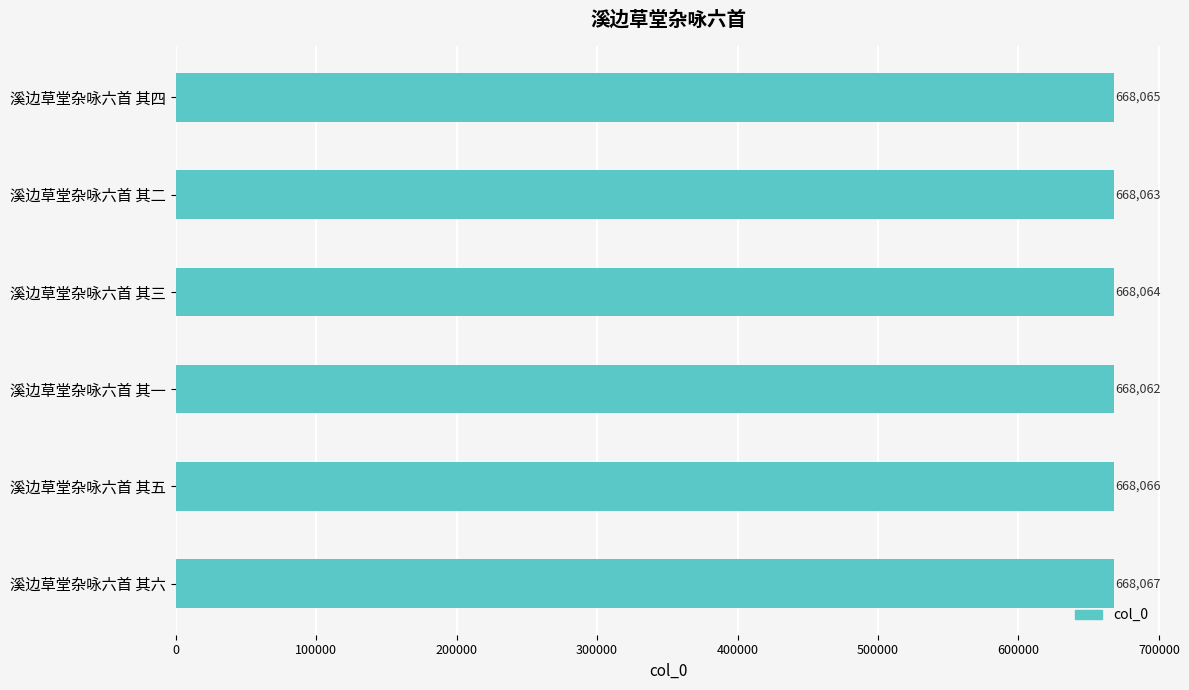

The value at 溪边草堂杂咏六首 其二 is 668063. True or false?

True